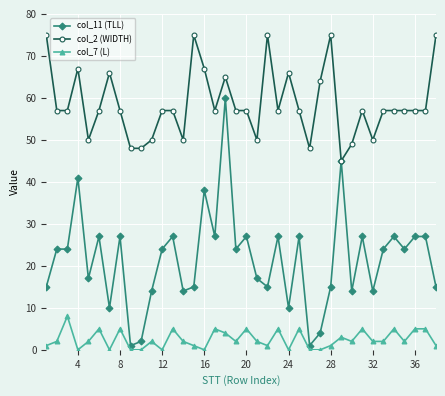

What is the highest value of the col_7 (L) series?

8